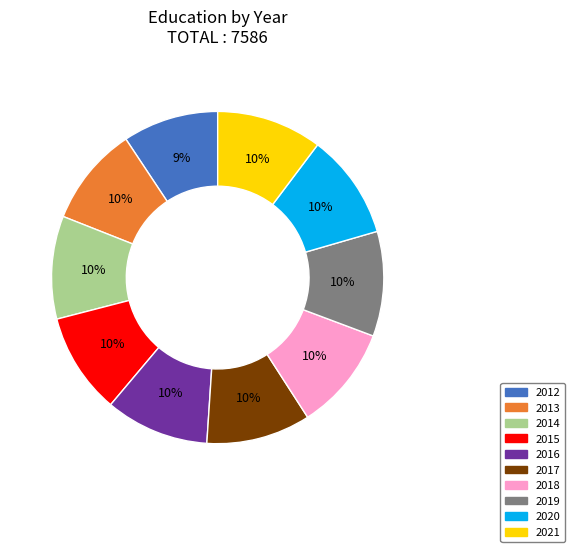

Approximately how many times larger is the value at 2014 compared to 2018?

1.0